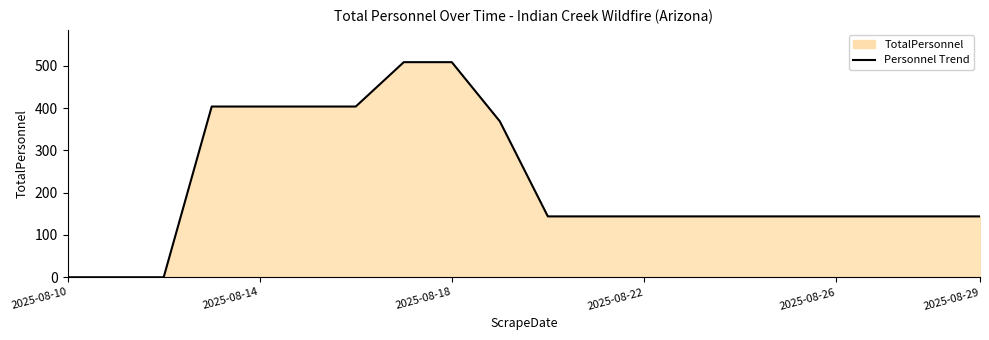

Is it true that the value at 2025-08-26 is 144?

True